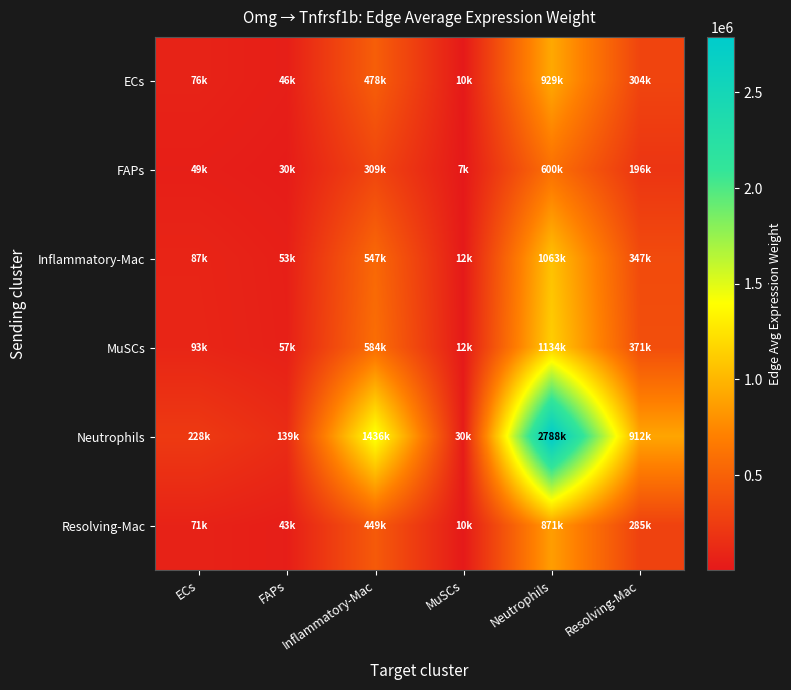

At which category does the chart reach its peak across all series?

Neutrophils